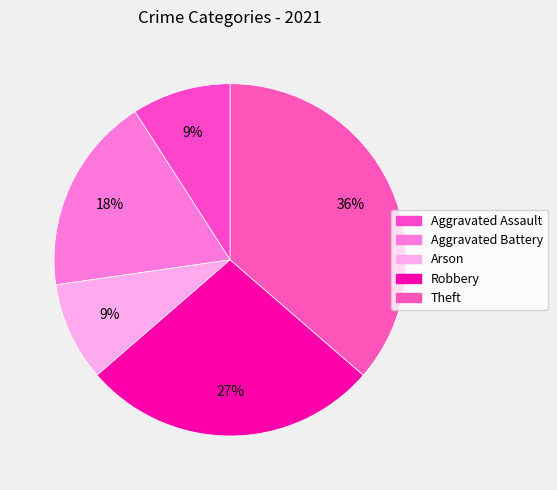

How many slices are in this pie chart?

5